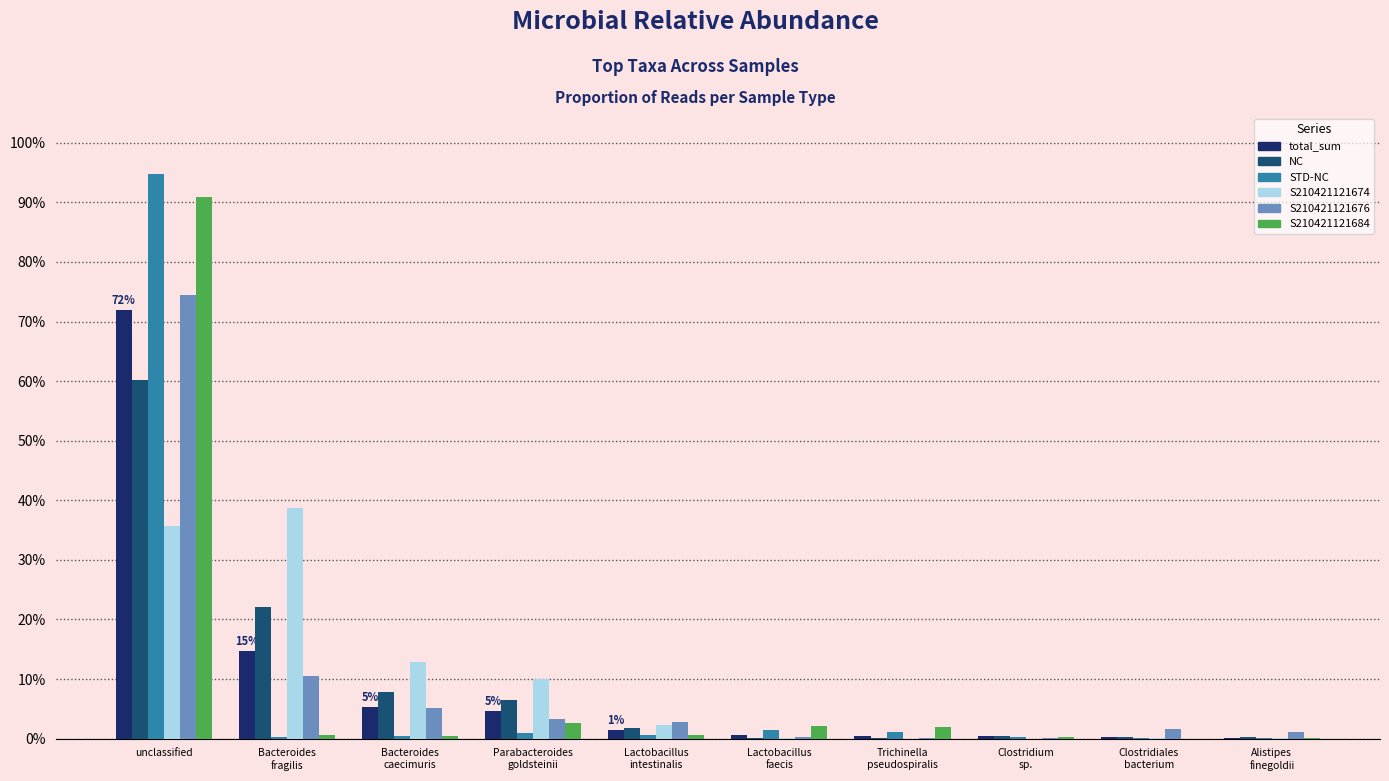

Reading left to right, what are all the values shown in this chart?

total_sum: 0.7	0.1	0.1	0.0	0.0	0.0	0.0	0.0	0.0	0.0
NC: 0.6	0.2	0.1	0.1	0.0	0.0	0.0	0.0	0.0	0.0
STD-NC: 0.9	0.0	0.0	0.0	0.0	0.0	0.0	0.0	0.0	0.0
S210421121674: 0.4	0.4	0.1	0.1	0.0	0.0	0.0	0.0	0.0	0.0
S210421121676: 0.7	0.1	0.1	0.0	0.0	0.0	0.0	0.0	0.0	0.0
S210421121684: 0.9	0.0	0.0	0.0	0.0	0.0	0.0	0.0	0.0	0.0